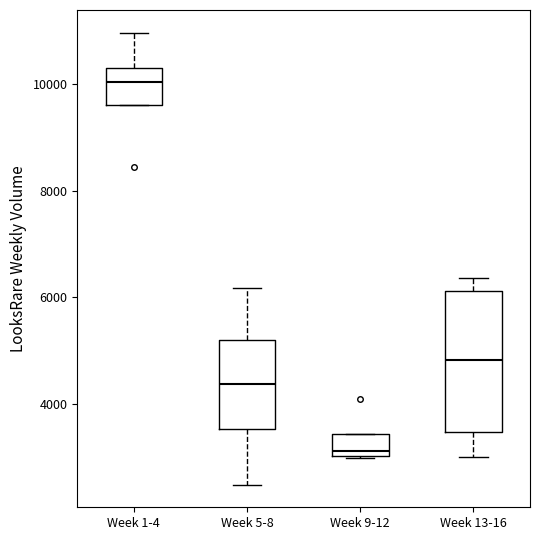

Where does the median line of the box for Week 9-12 sit on the y-axis? The values are not printed on the chart, so give them approximately, as read against the axis.

3200